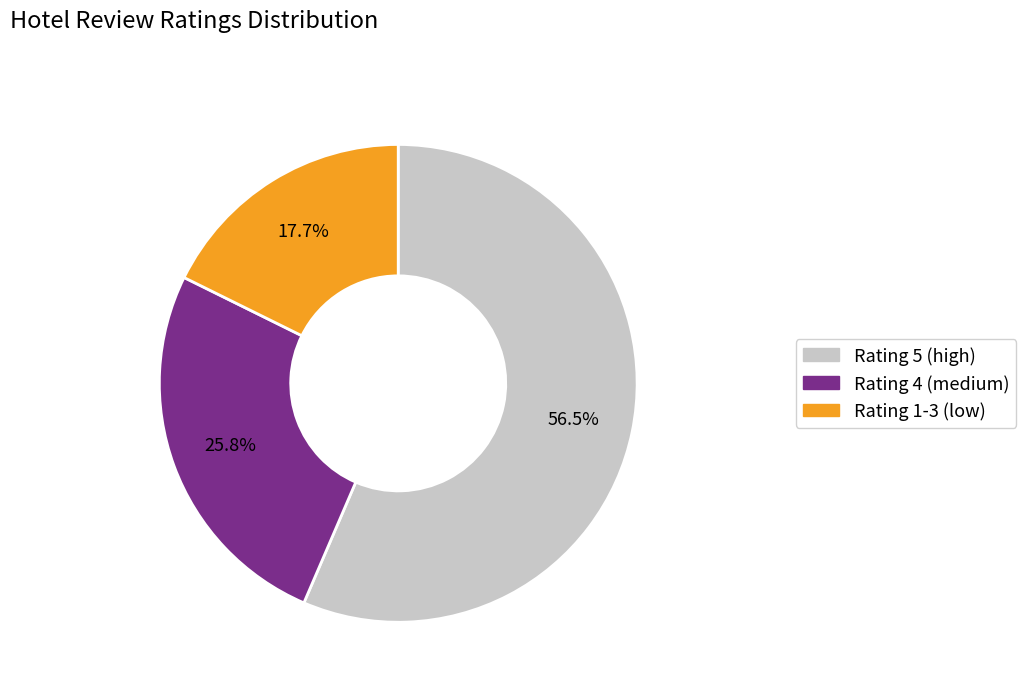

Is there a majority slice in this chart?

Yes